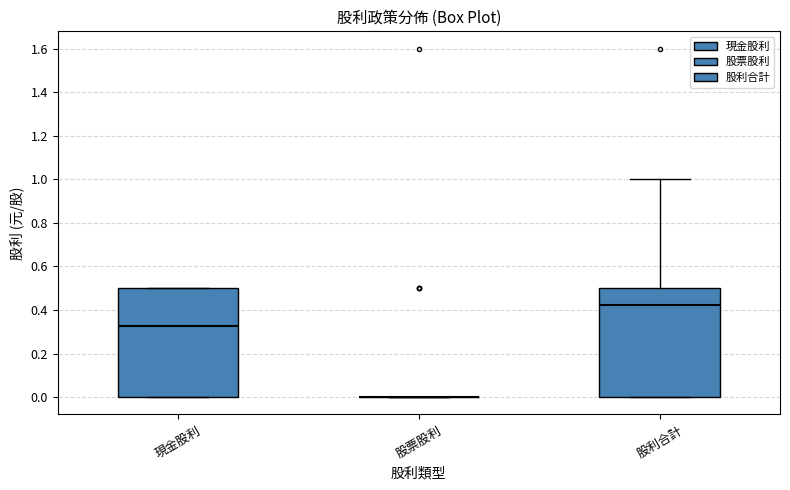

Where does the upper whisker of the box for 股利合計 end on the y-axis? The values are not printed on the chart, so give them approximately, as read against the axis.

1.00